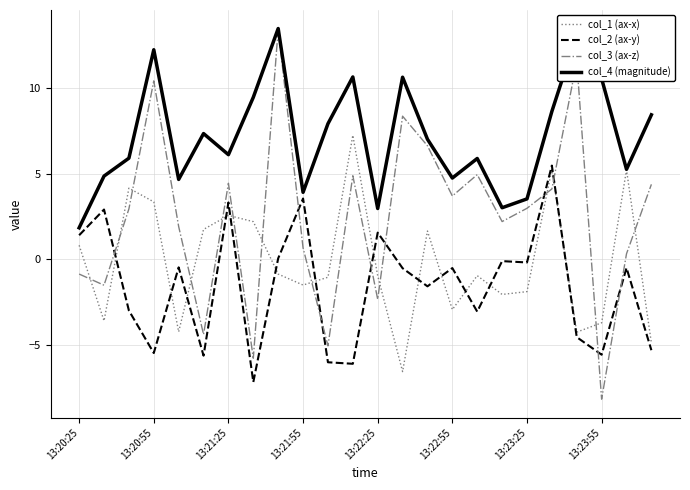

Which series has the largest range (max minus min)?

col_3 (ax-z)